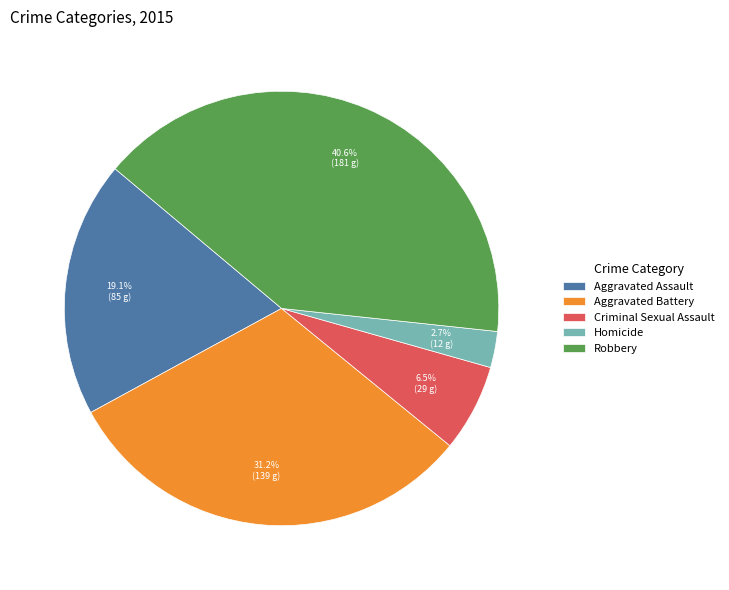

Combined, do Homicide and Aggravated Battery account for over 50%?

No